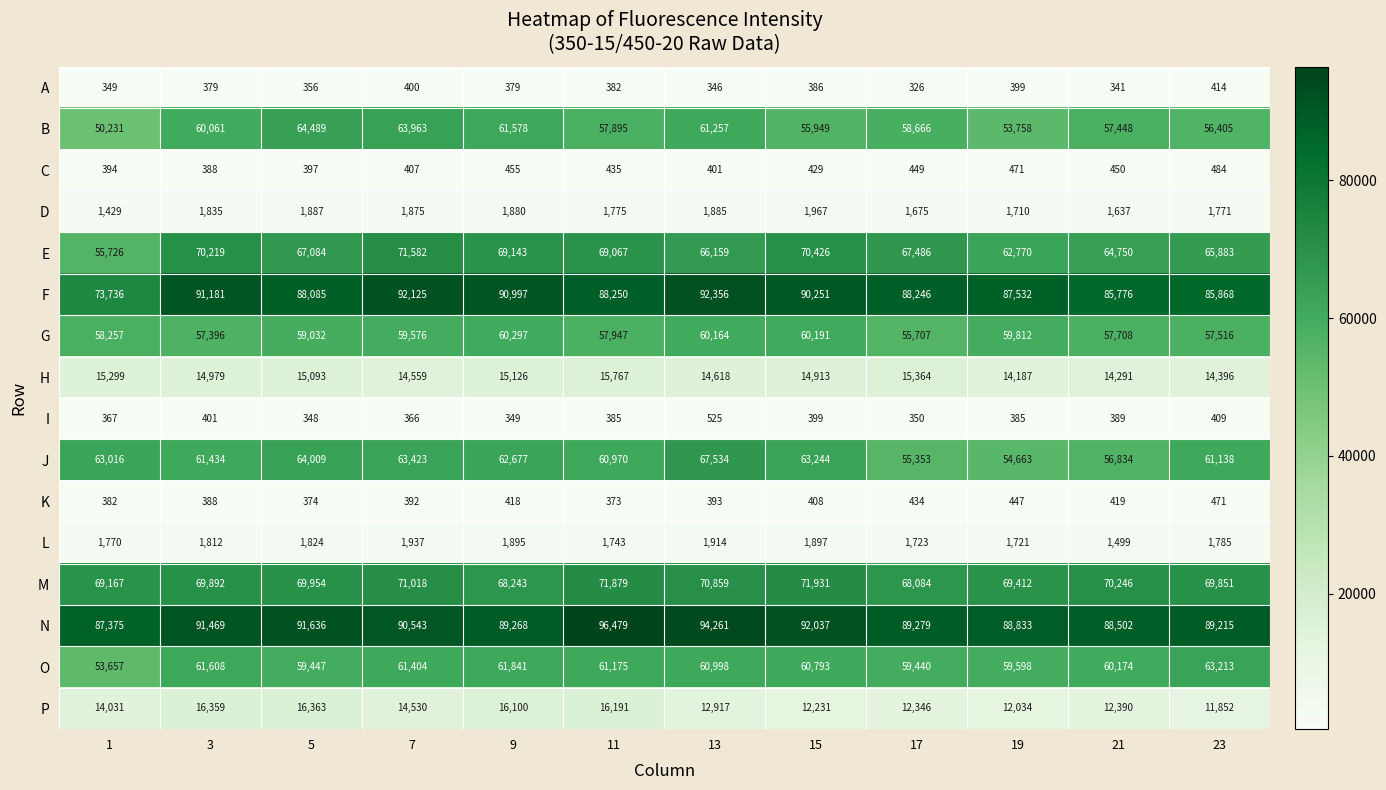

How many series are shown in this chart?

16